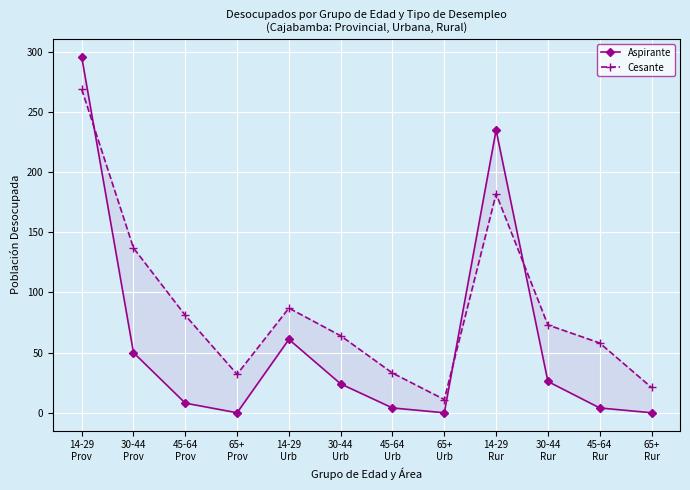

List the labels in order of Cesante value, smallest first.

65+
Urb, 65+
Rur, 65+
Prov, 45-64
Urb, 45-64
Rur, 30-44
Urb, 30-44
Rur, 45-64
Prov, 14-29
Urb, 30-44
Prov, 14-29
Rur, 14-29
Prov